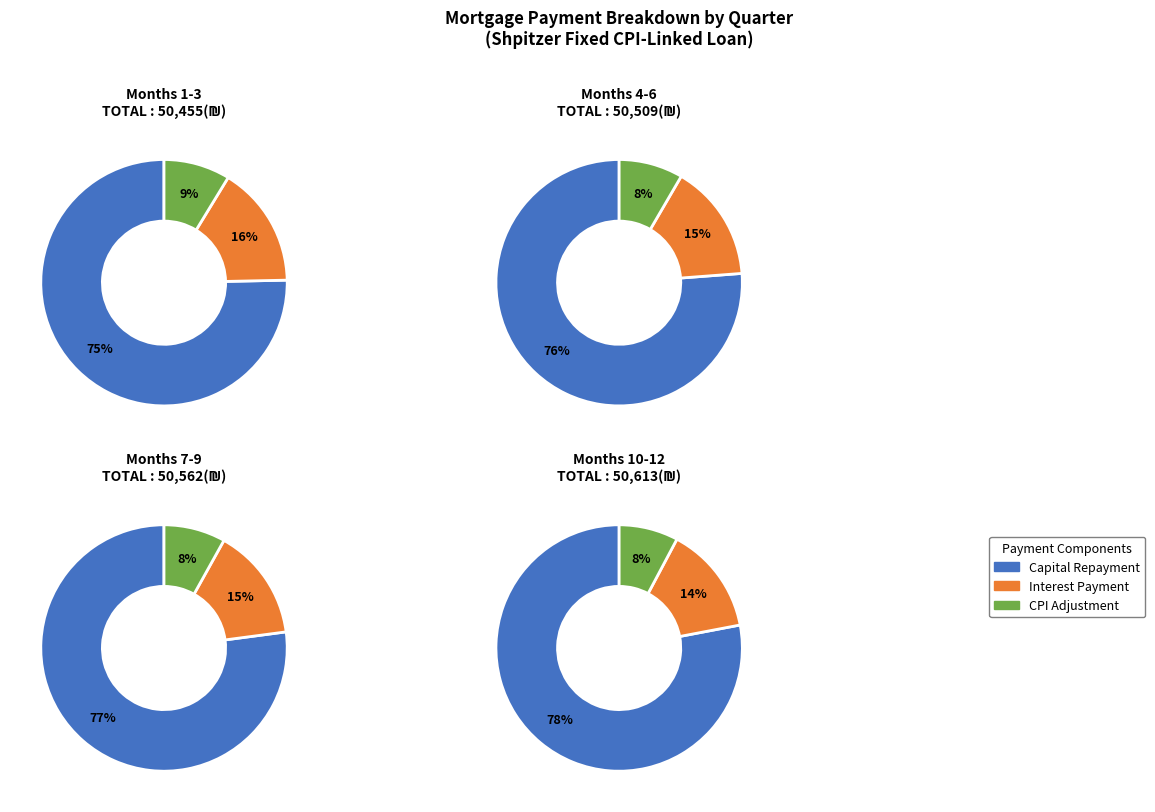

True or false: Month 10 accounts for 8% of the total.

True